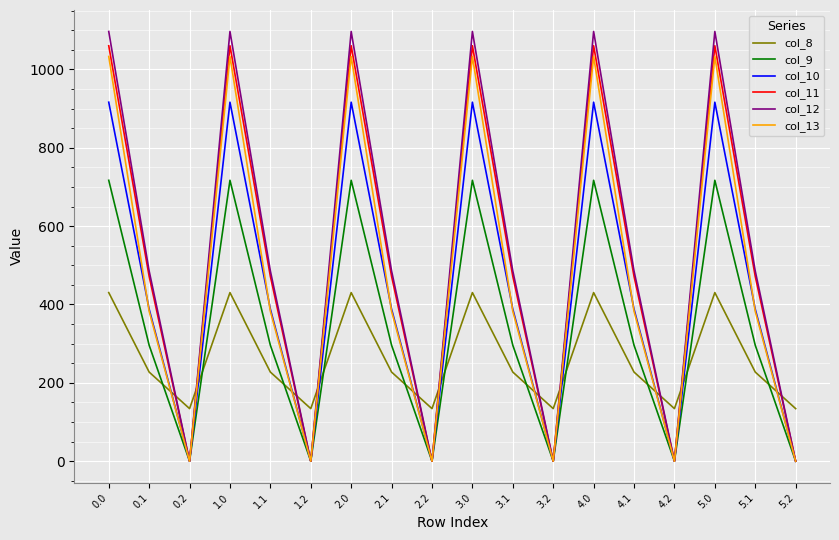

Where do col_8 and col_9 first cross each other?

0.1 and 0.2